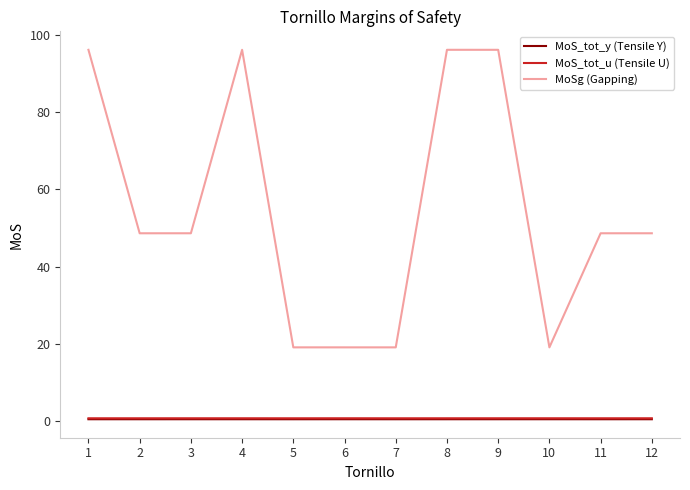

True or false: MoSg (Gapping) has a value of 48.7 at 3.

True